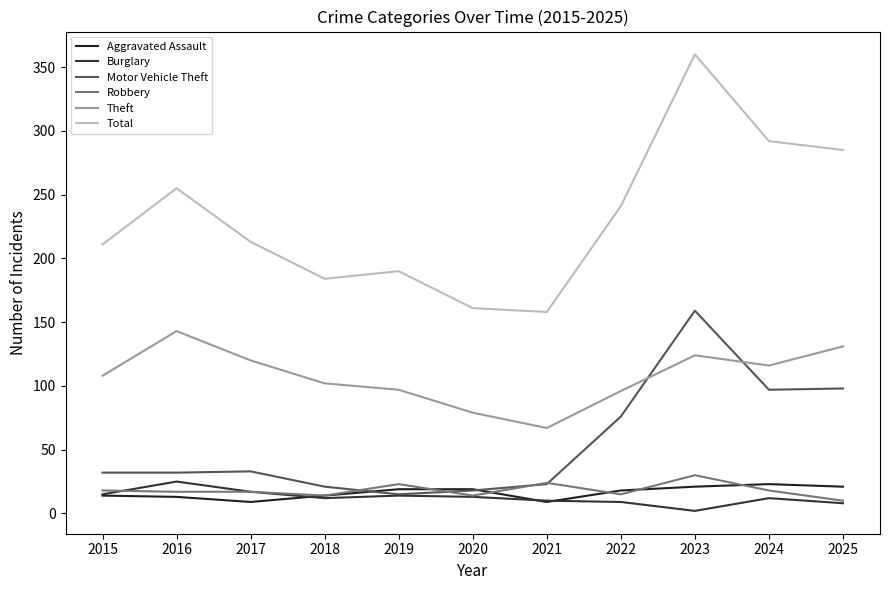

Which series has the largest range (max minus min)?

Total